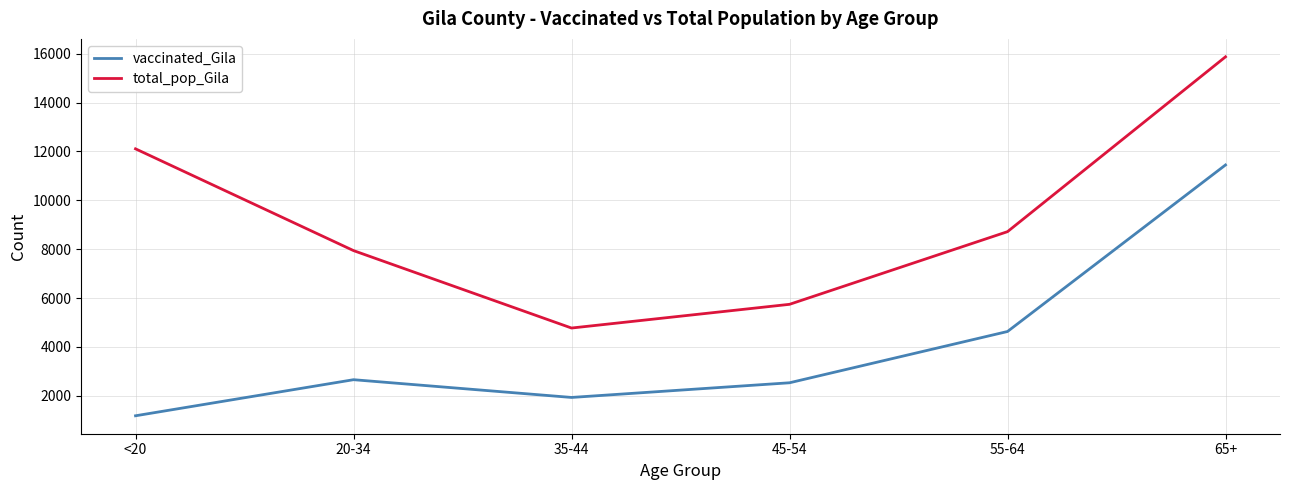

What is the difference between the total_pop_Gila values at 55-64 and <20?

3389